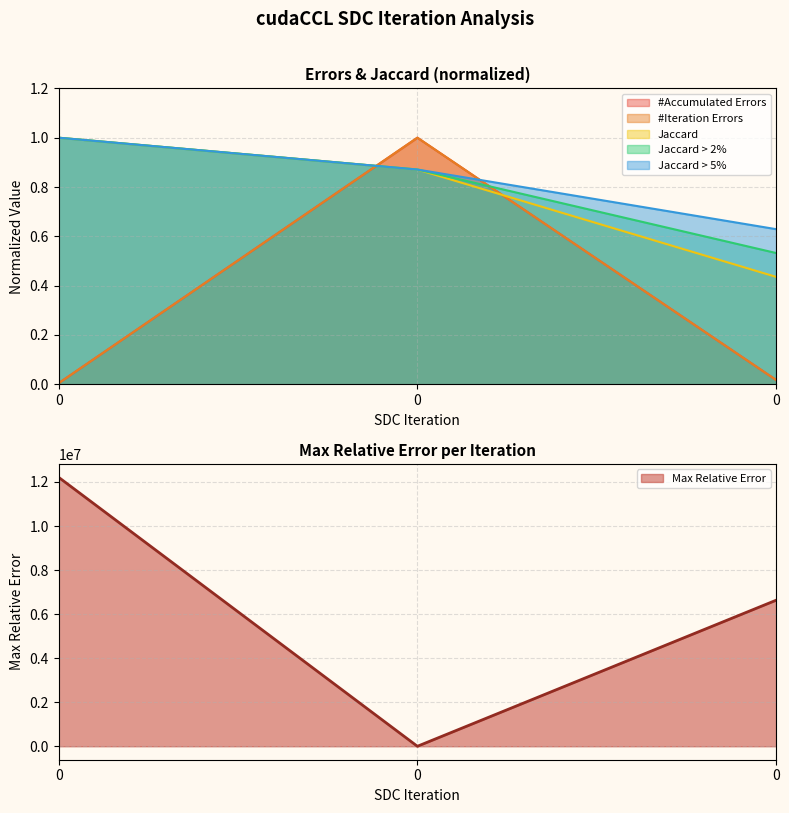

The value of #Accumulated Errors at 0 is 0.0. True or false?

True